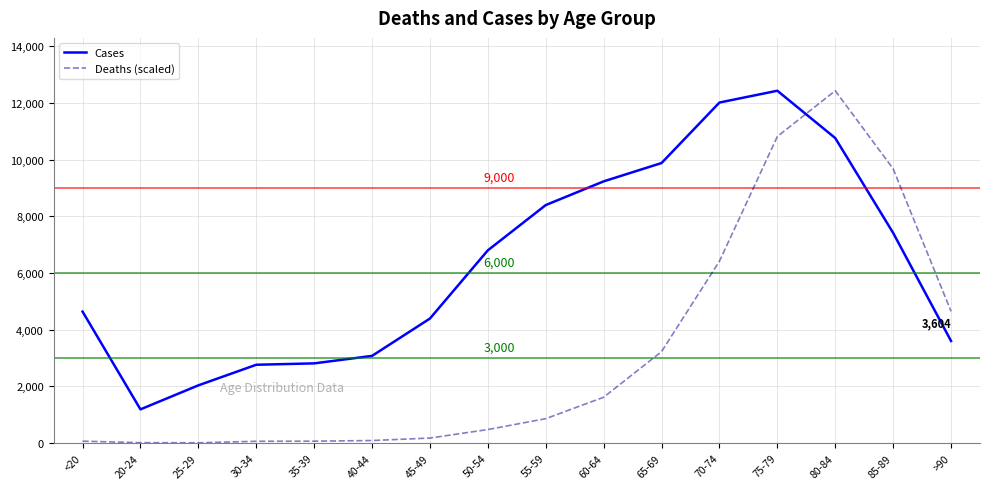

Which category has the highest value in the Deaths (scaled) series?

80-84